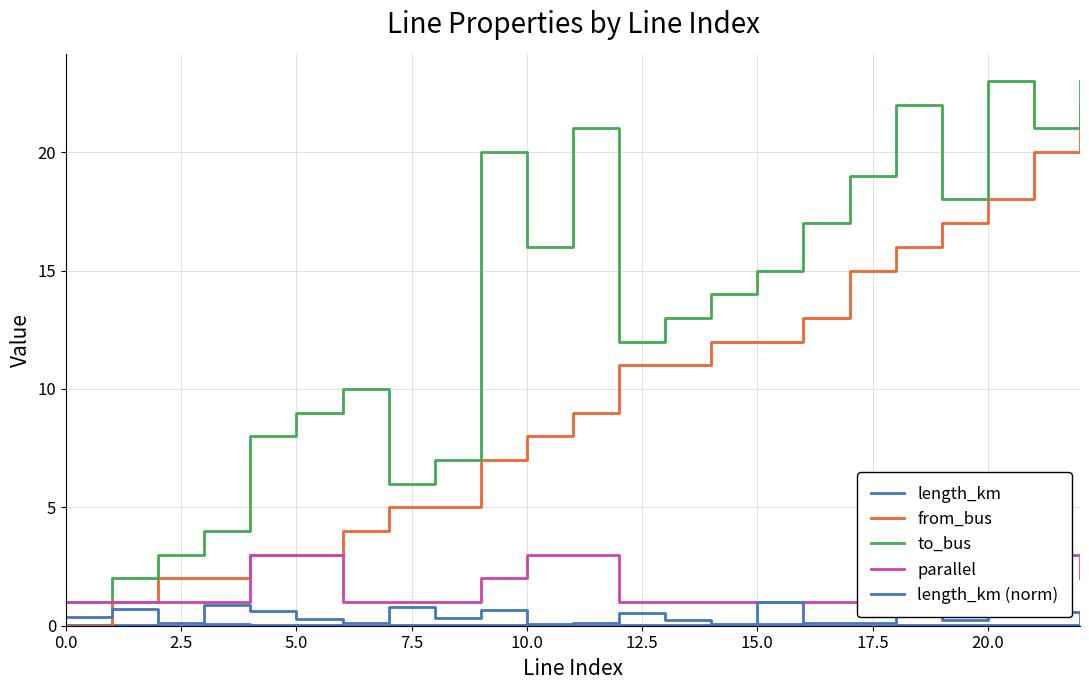

At which category is the sum across all series the highest?

22